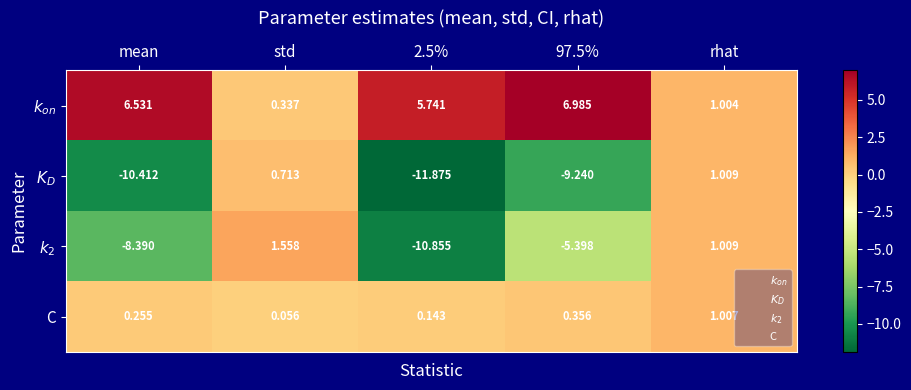

Reading left to right, what are all the values shown in this chart?

$k_{on}$: mean=6.5	std=0.3	2.5%=5.7	97.5%=7.0	rhat=1.0
$K_D$: mean=-10.4	std=0.7	2.5%=-11.9	97.5%=-9.2	rhat=1.0
$k_2$: mean=-8.4	std=1.6	2.5%=-10.9	97.5%=-5.4	rhat=1.0
C: mean=0.3	std=0.1	2.5%=0.1	97.5%=0.4	rhat=1.0